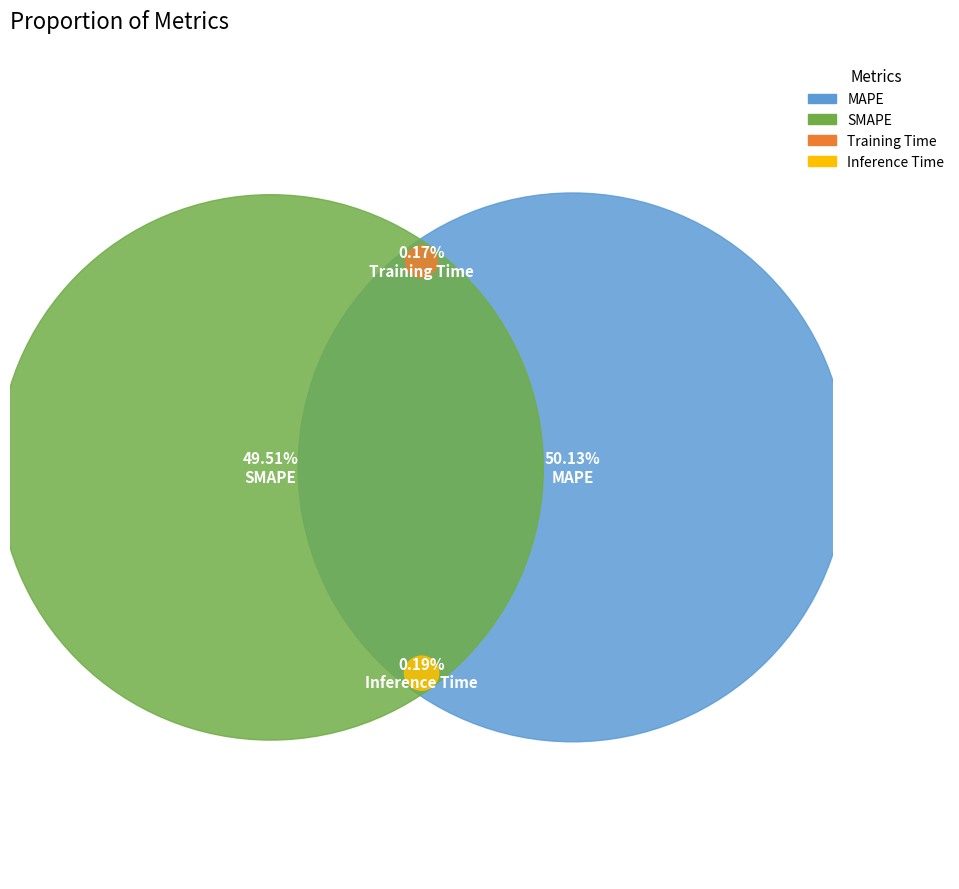

Does MAPE account for over 50% of the chart?

Yes